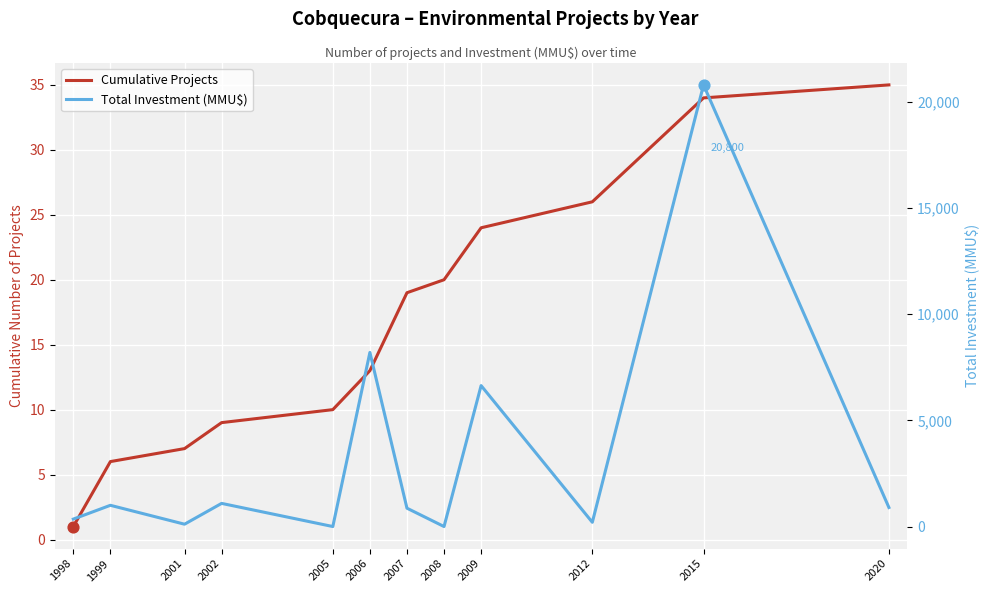

At how many categories does at least one series exceed 5748?

3